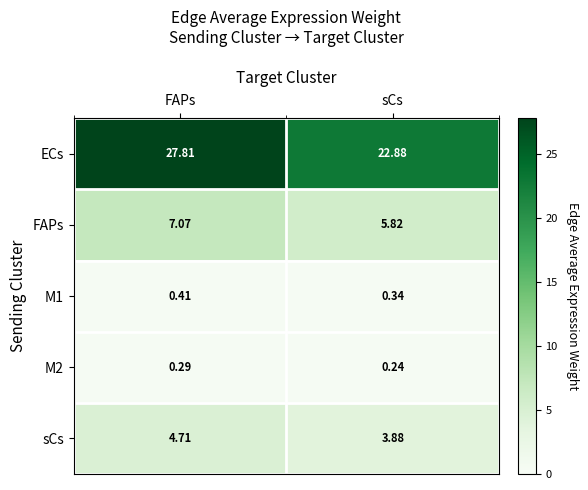

At which category is the sum across all series the highest?

FAPs